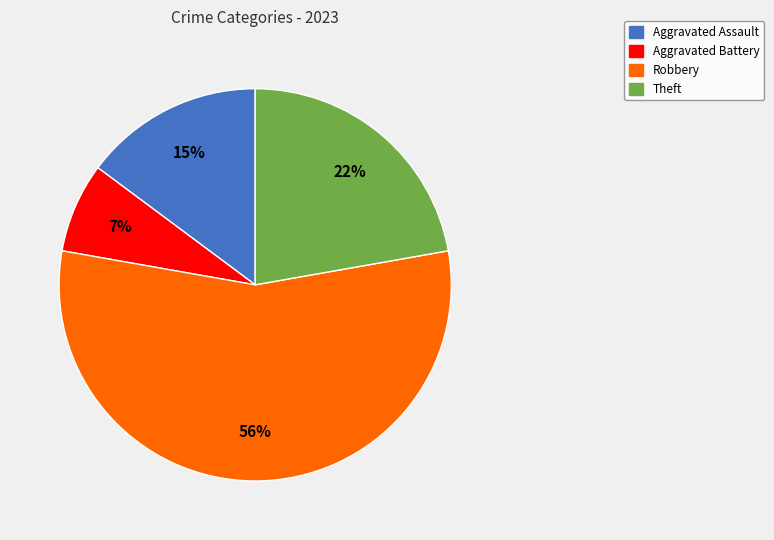

The Aggravated Assault slice represents 27% of the pie. True or false?

False